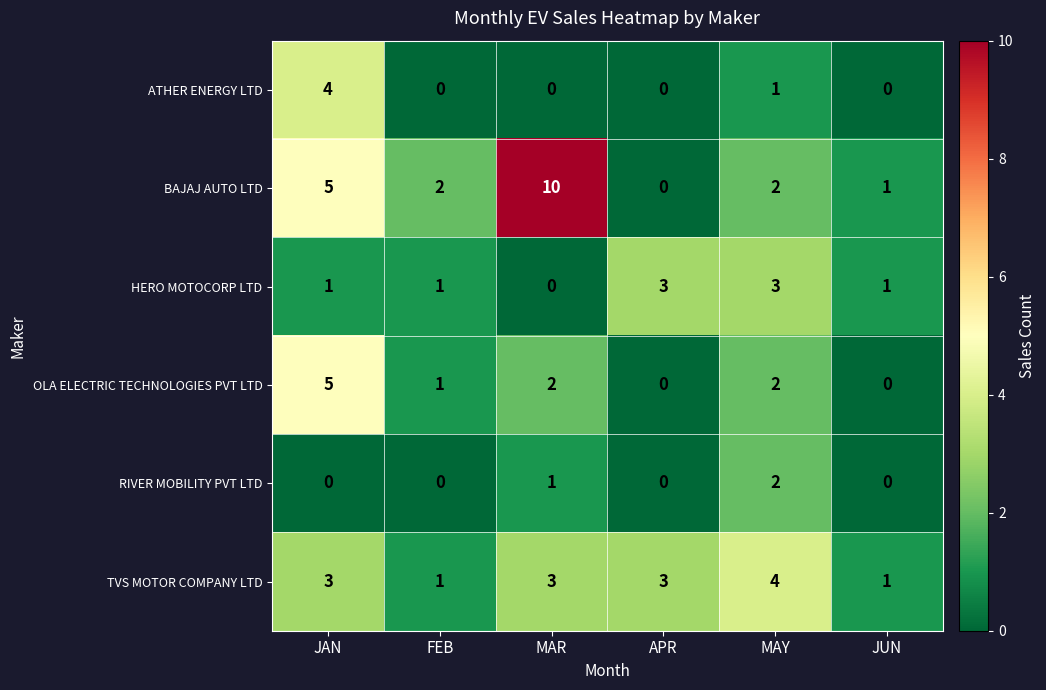

True or false: HERO MOTOCORP LTD has a value of 3 at APR.

True